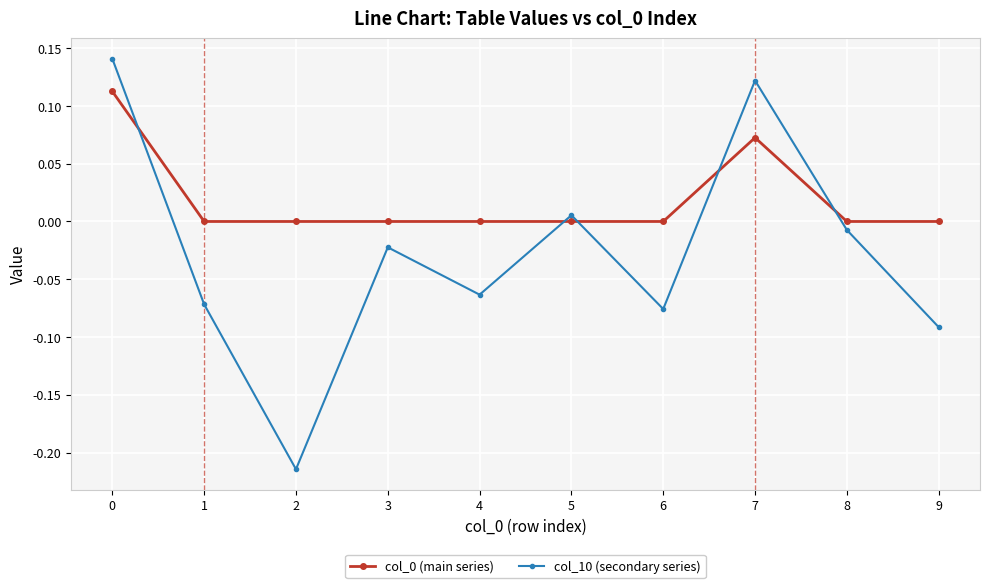

In col_10 (secondary series), how many points are higher than both neighbors (excluding endpoints)?

3